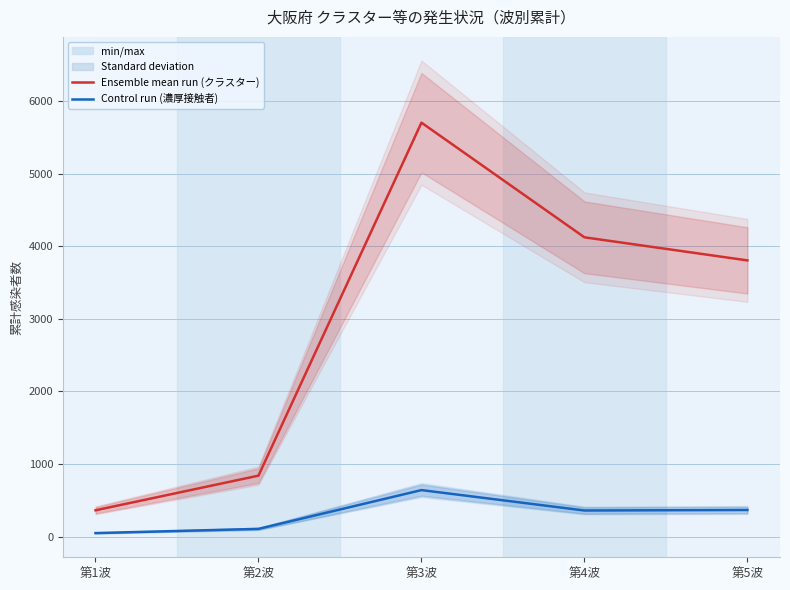

Which series changed the most between 第4波 and 第5波?

クラスター関連（累計）